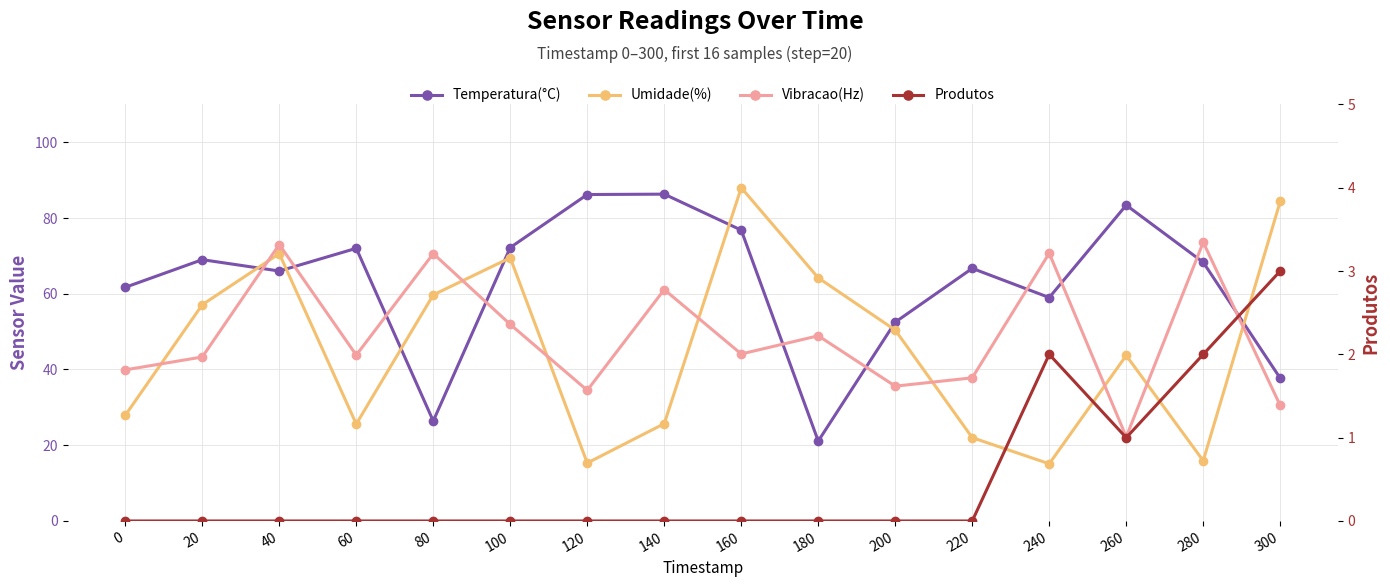

Reading left to right, extract all data points from this chart.

Temperatura(°C): 61.7	69.0	66.0	72.0	26.4	72.2	86.2	86.3	76.8	21.1	52.5	66.7	59.0	83.4	68.3	37.7
Umidade(%): 27.9	57.1	70.6	25.6	59.7	69.5	15.3	25.7	88.0	64.2	50.4	22.0	15.1	43.7	15.9	84.4
Vibracao(Hz): 39.9	43.3	73.0	43.8	70.6	51.9	34.5	61.1	44.1	48.9	35.6	37.8	70.7	22.2	73.6	30.5
Produtos: 0.0	0.0	0.0	0.0	0.0	0.0	0.0	0.0	0.0	0.0	0.0	0.0	2.0	1.0	2.0	3.0